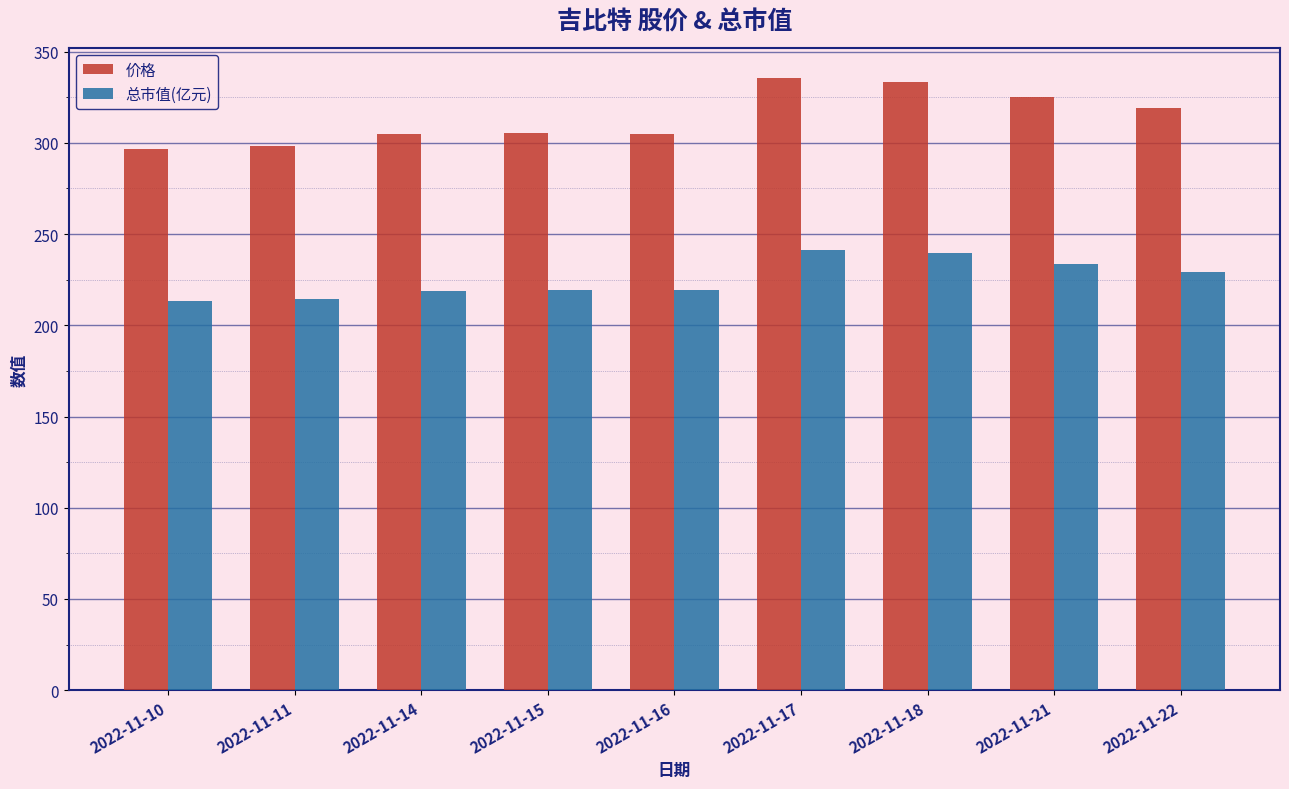

What is the approximate value of 总市值(亿元) at 2022-11-22?

229.1